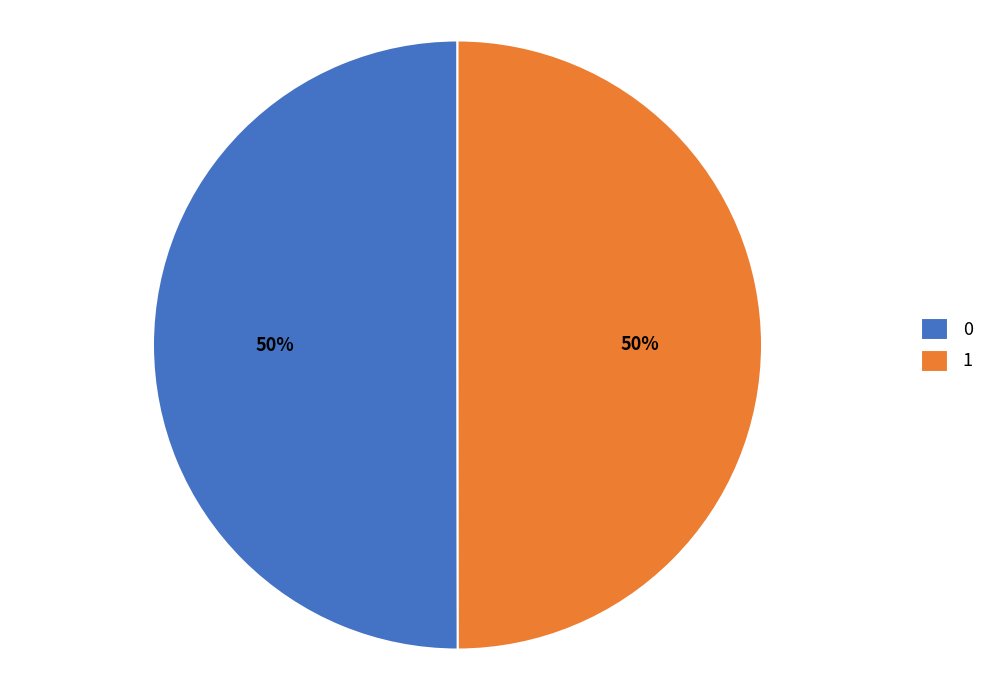

The 0 slice represents 61% of the pie. True or false?

False